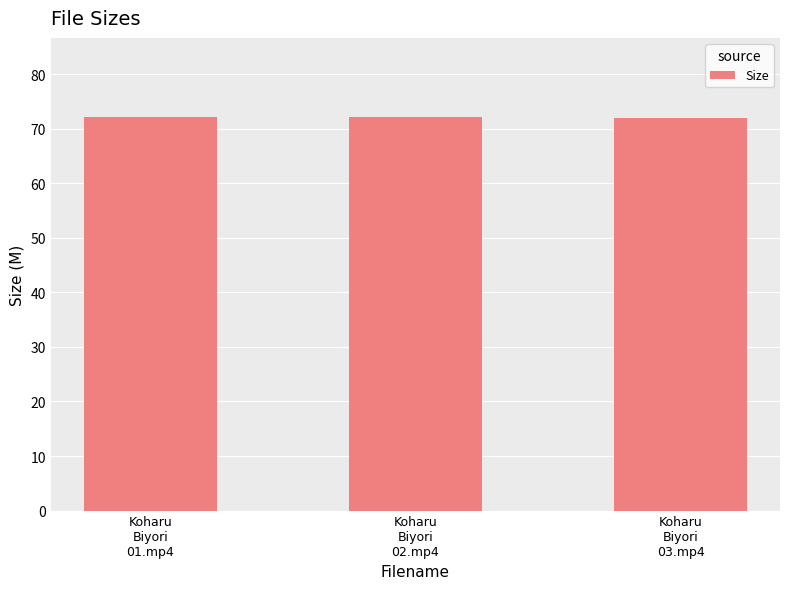

The chart shows a value of 72.2 at Koharu
Biyori
01.mp4. True or false?

True